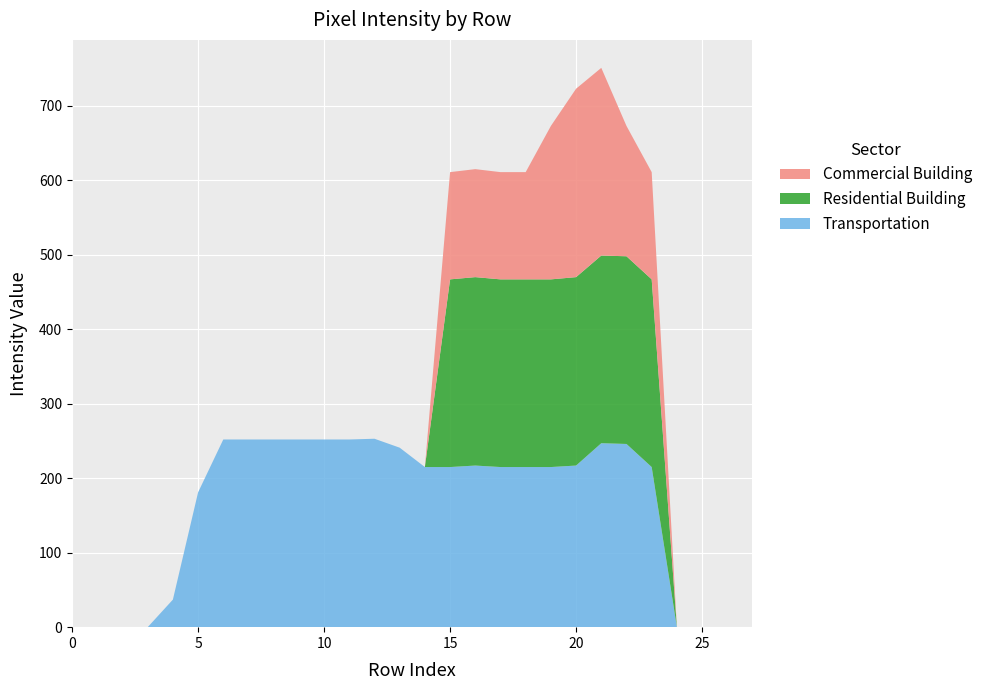

What is the highest value of the Transportation series?

253